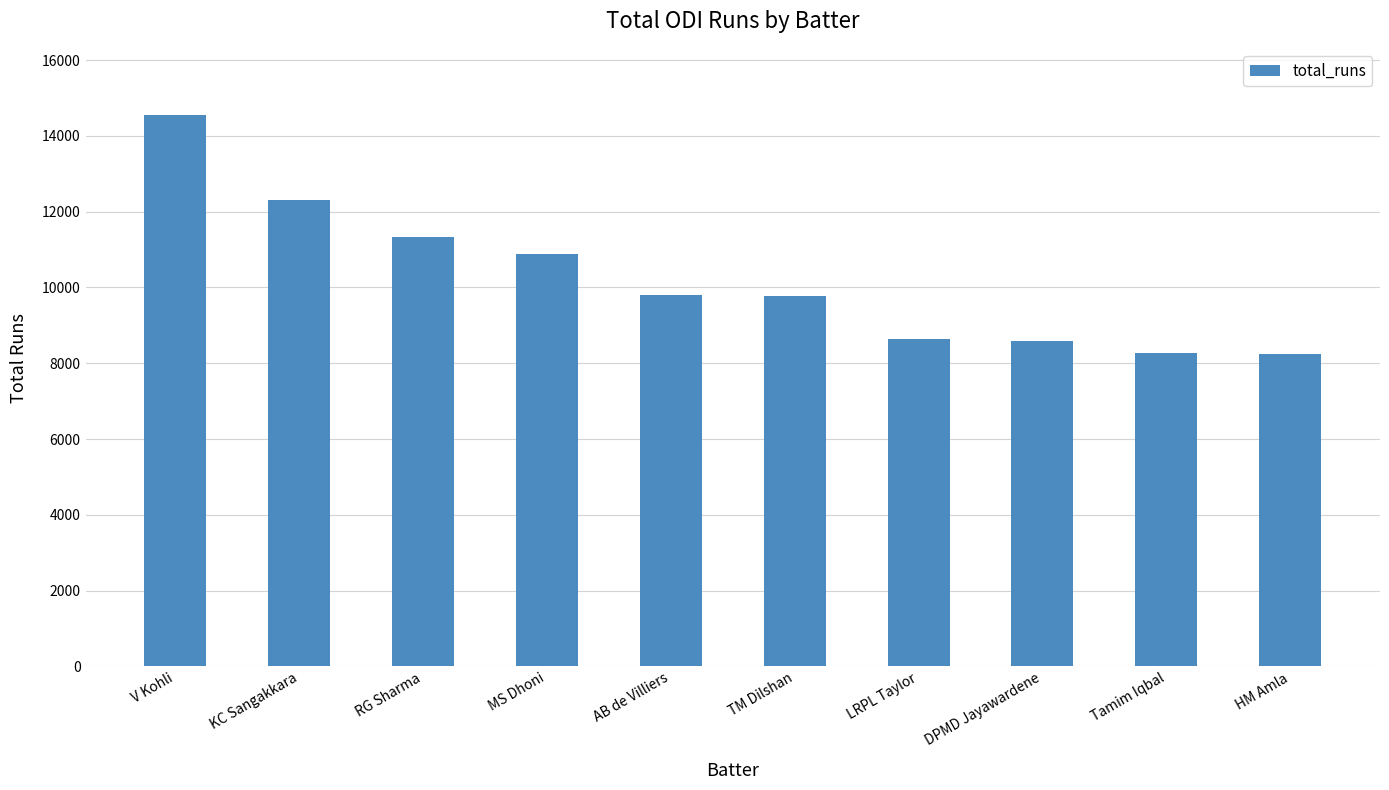

What position from the right is LRPL Taylor?

4